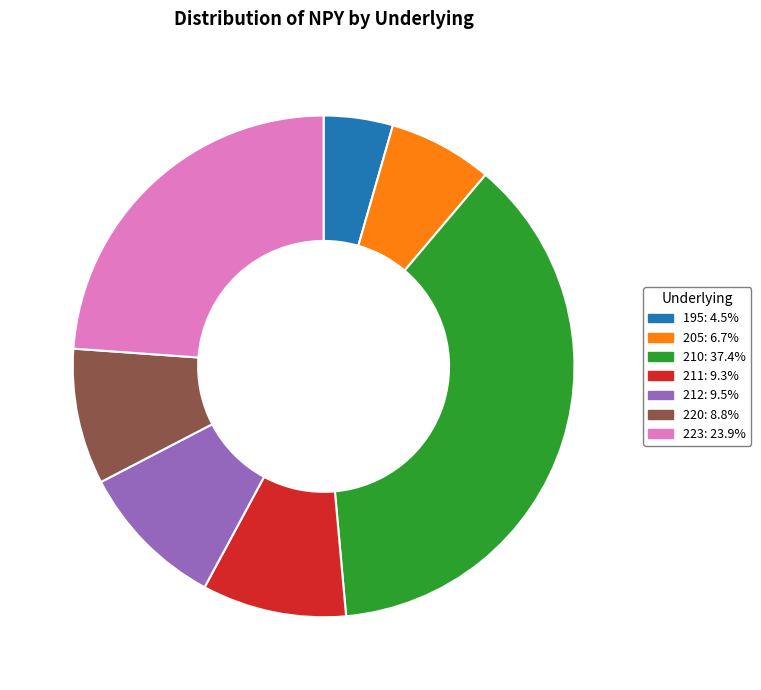

Which slice is the largest?

210